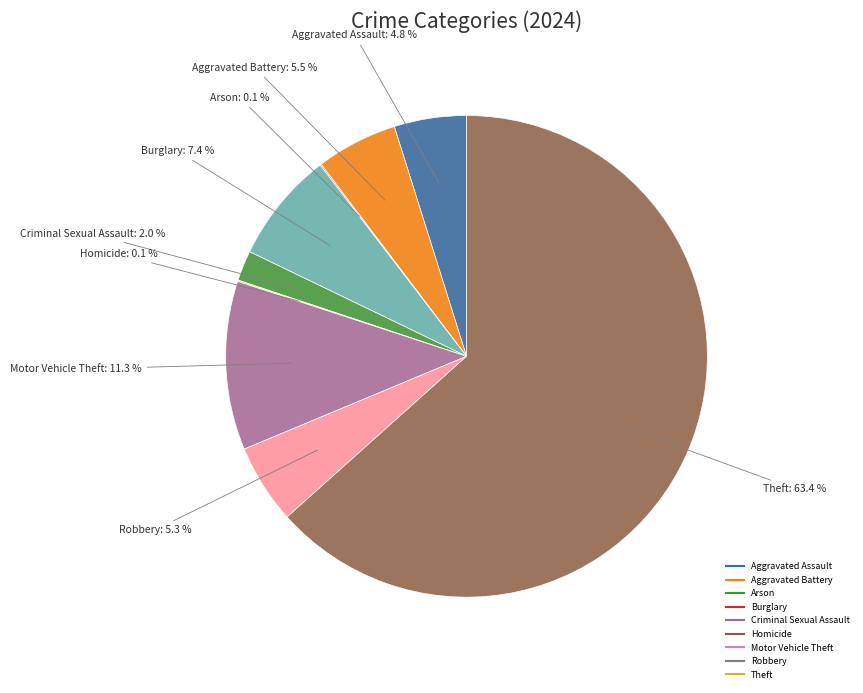

What is the majority slice?

Theft